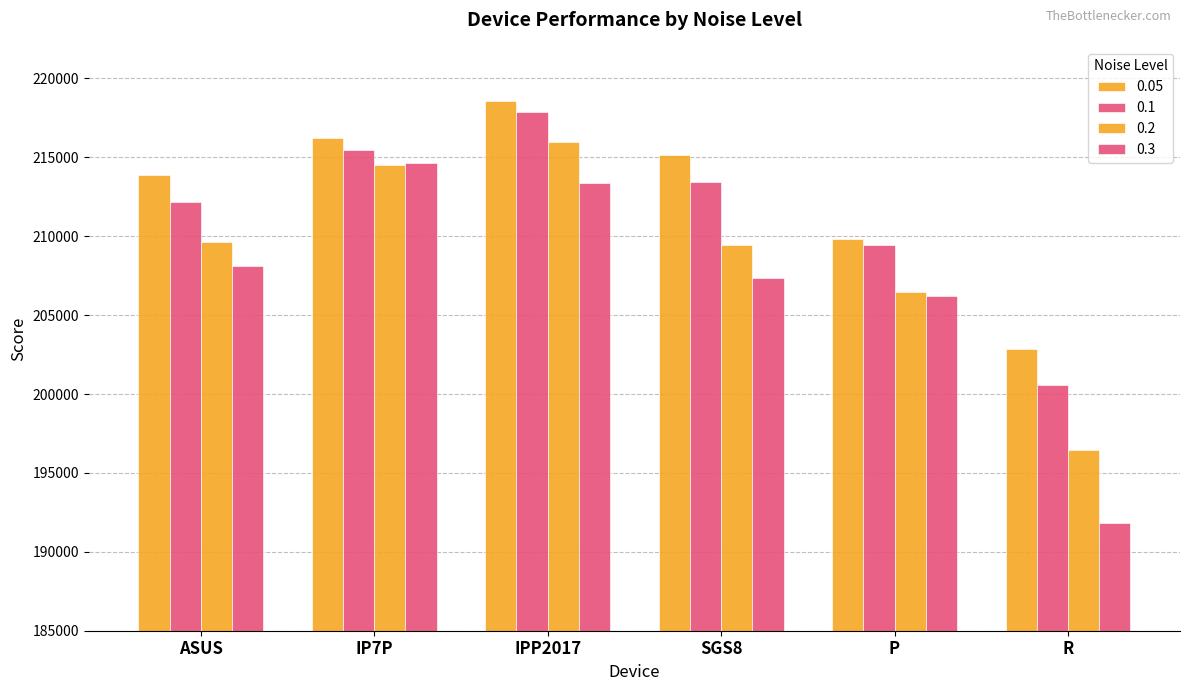

Rank the series by their average value, from lowest to highest.

0.3, 0.2, 0.1, 0.05